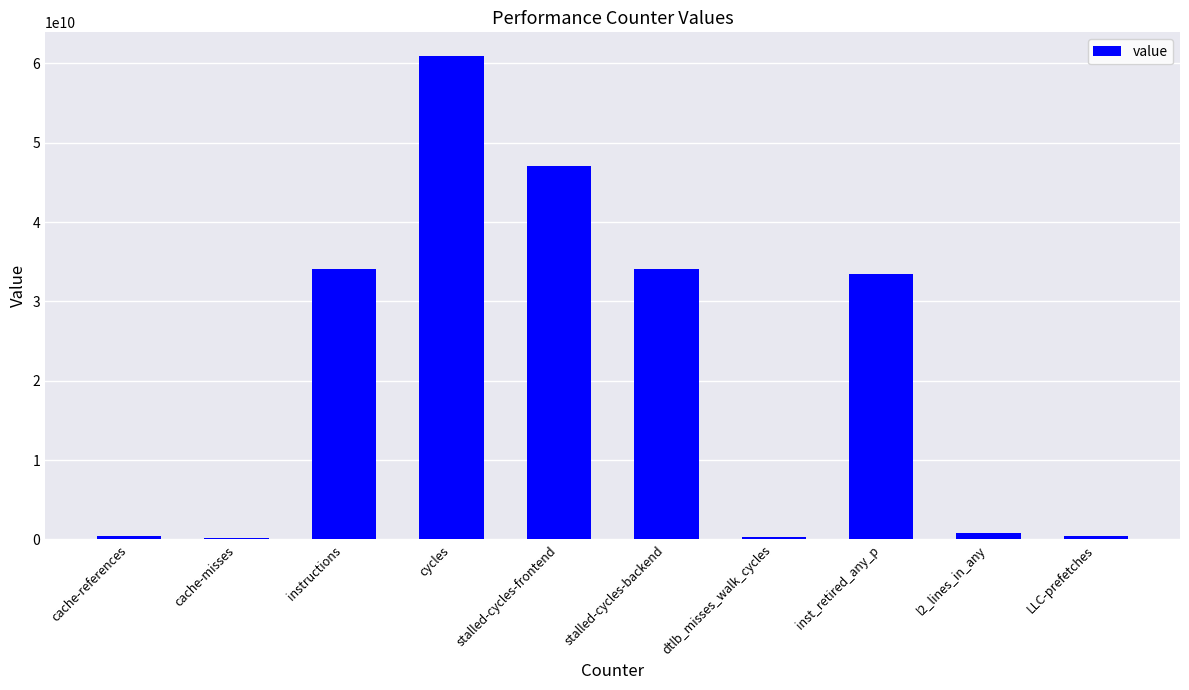

What is the difference between the values at dtlb_misses_walk_cycles and instructions?

33742564341